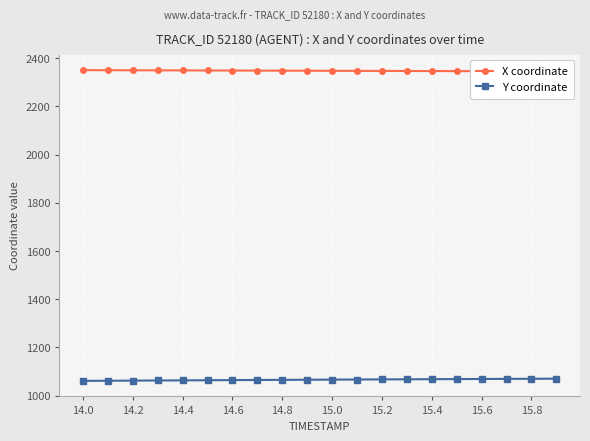

List the series in order of their overall mean, lowest first.

Y coordinate, X coordinate